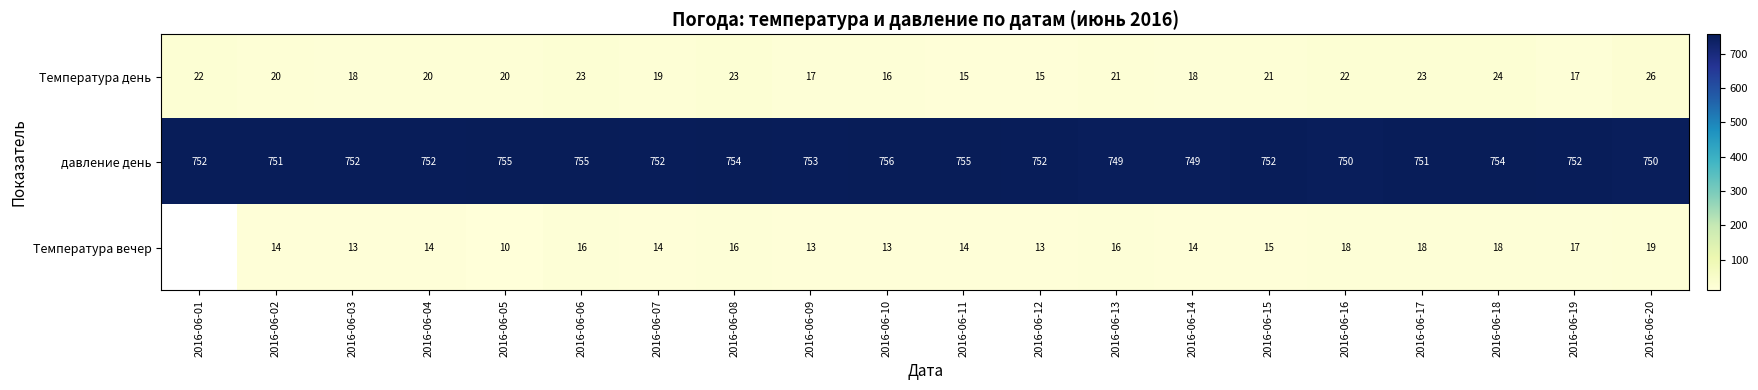

Is it true that давление день equals 180 at 2016-06-19?

False